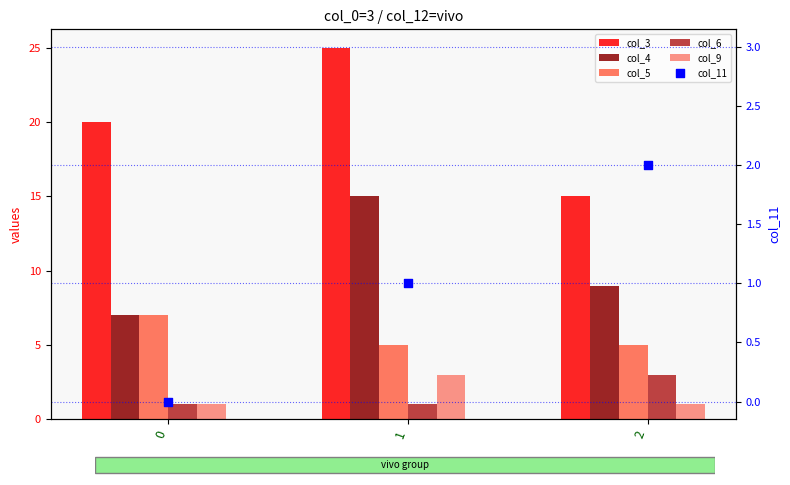

Which series reaches the maximum Y coordinate?

col_3